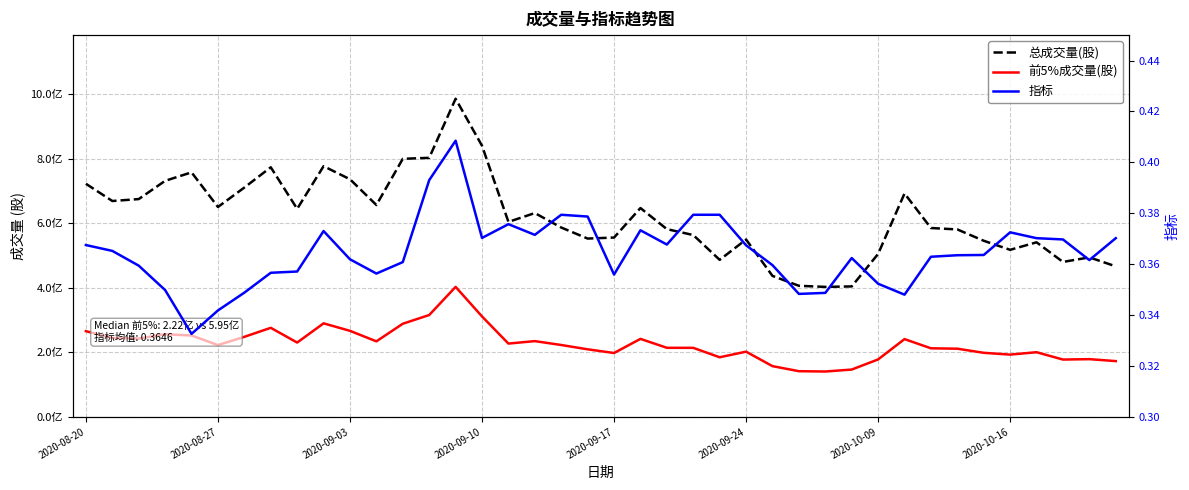

How many interior local peaks does the 总成交量(股) series have?

10